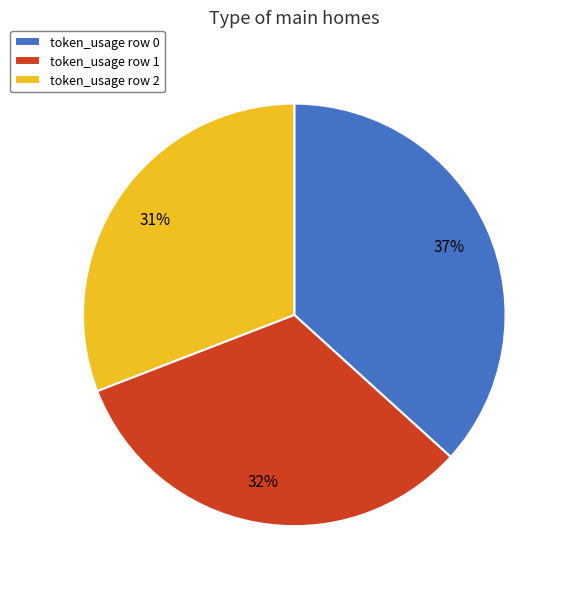

Combined, do token_usage row 0 and token_usage row 2 account for over 50%?

Yes